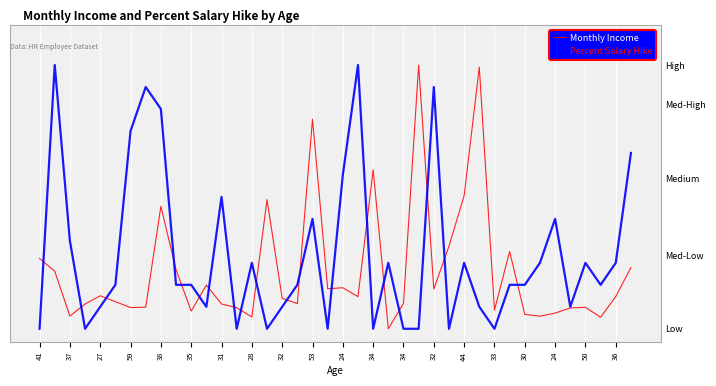

List the series in order of their peak value, highest first.

Monthly Income, Percent Salary Hike